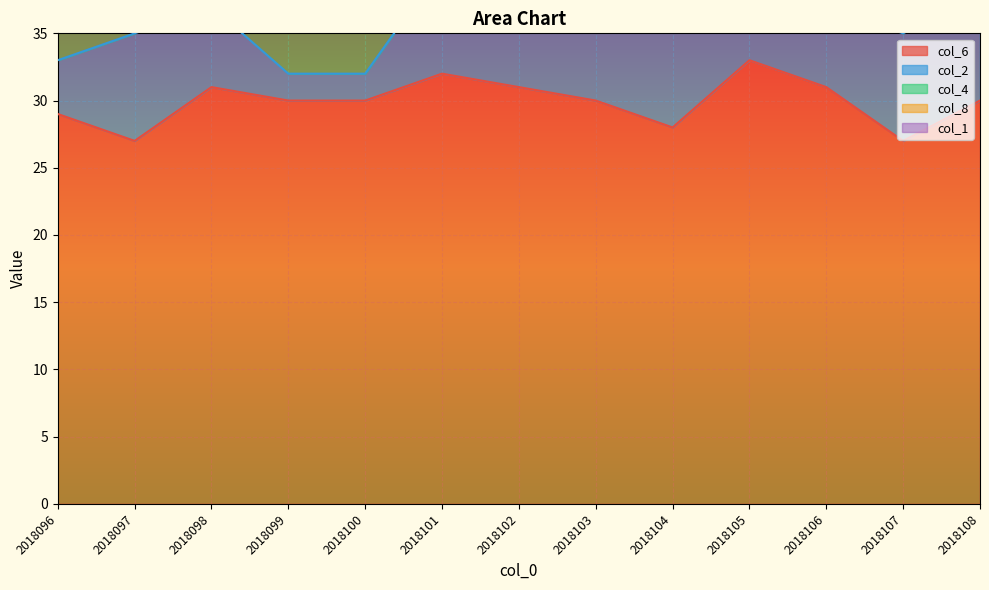

What is the smallest value displayed?

1